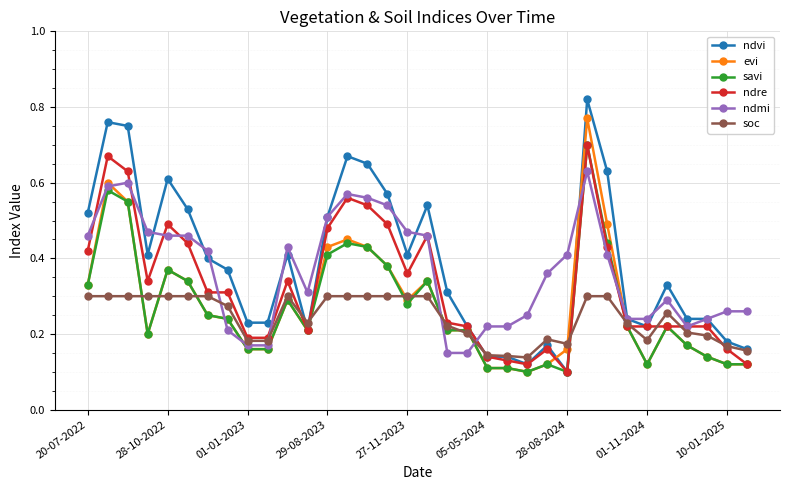

True or false: ndmi has more than 1 points higher than both neighbors.

True